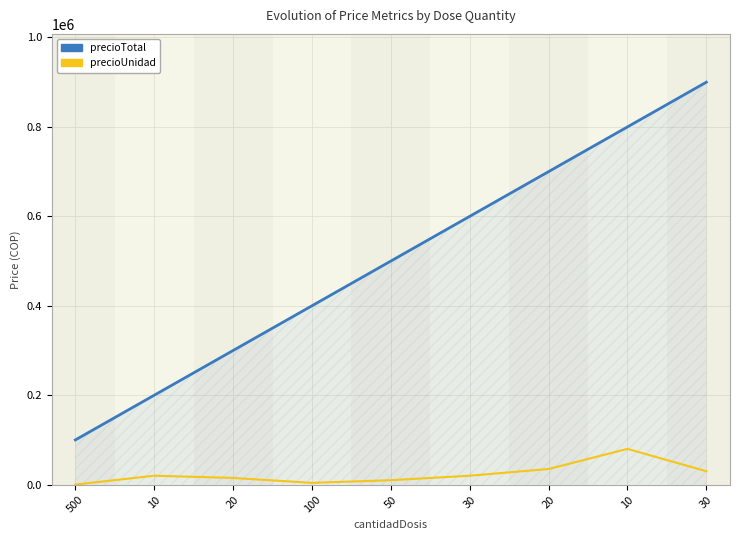

Which label corresponds to the smallest value in the chart?

500